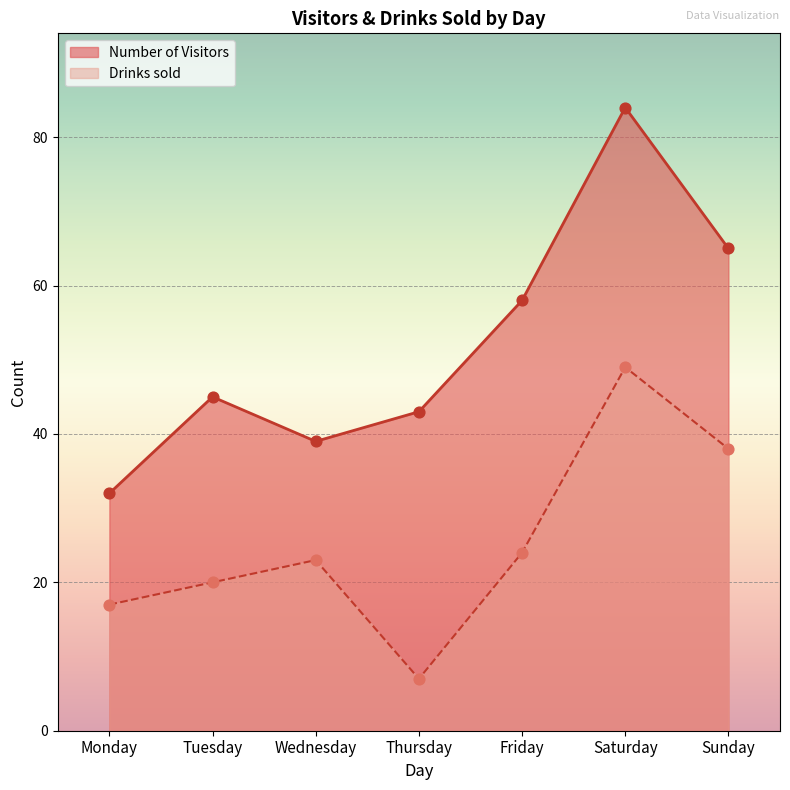

Which series reaches the maximum Y coordinate?

Number of Visitors